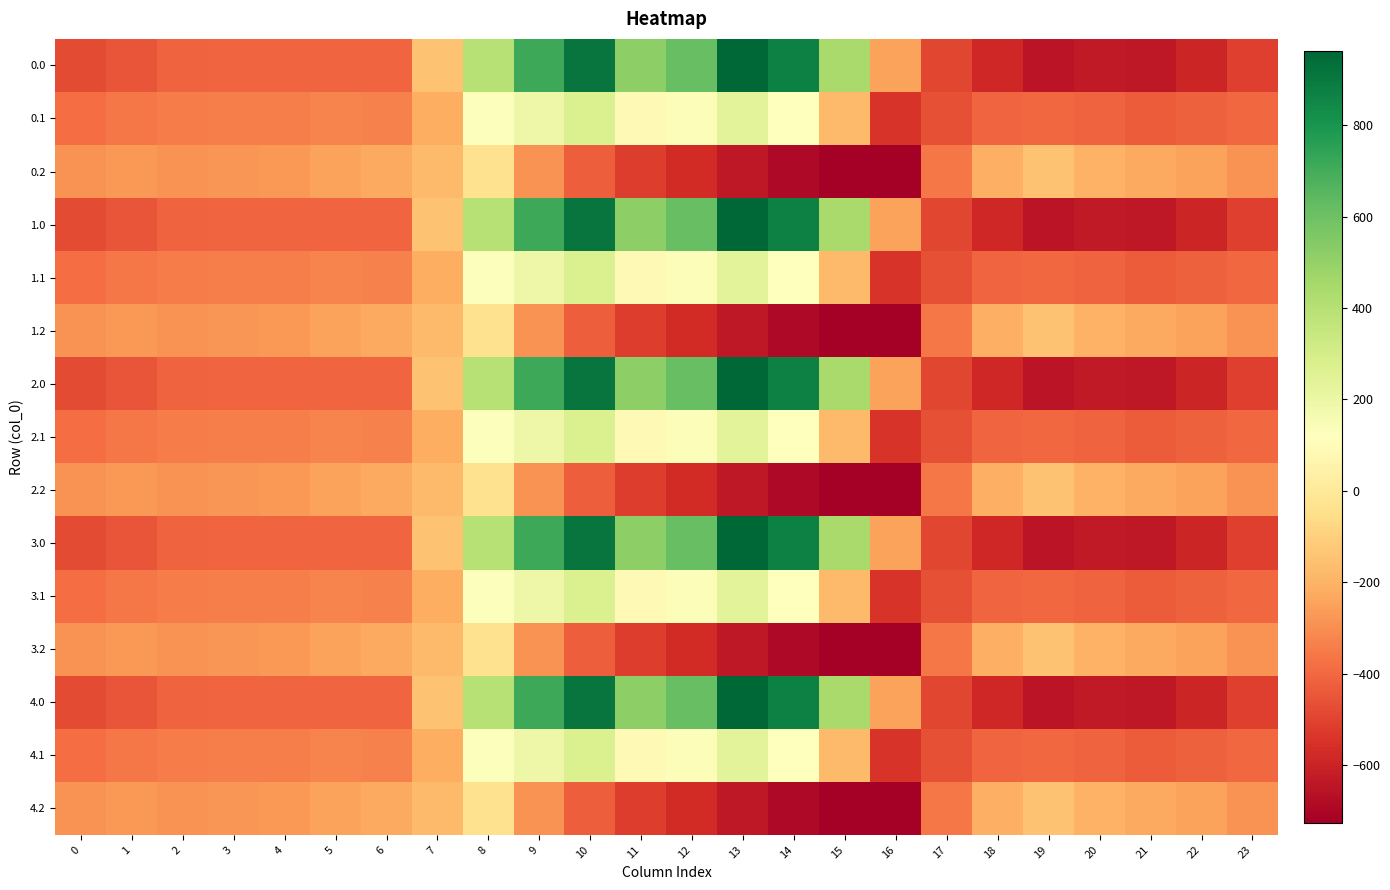

Count the number of categories in the chart.

24